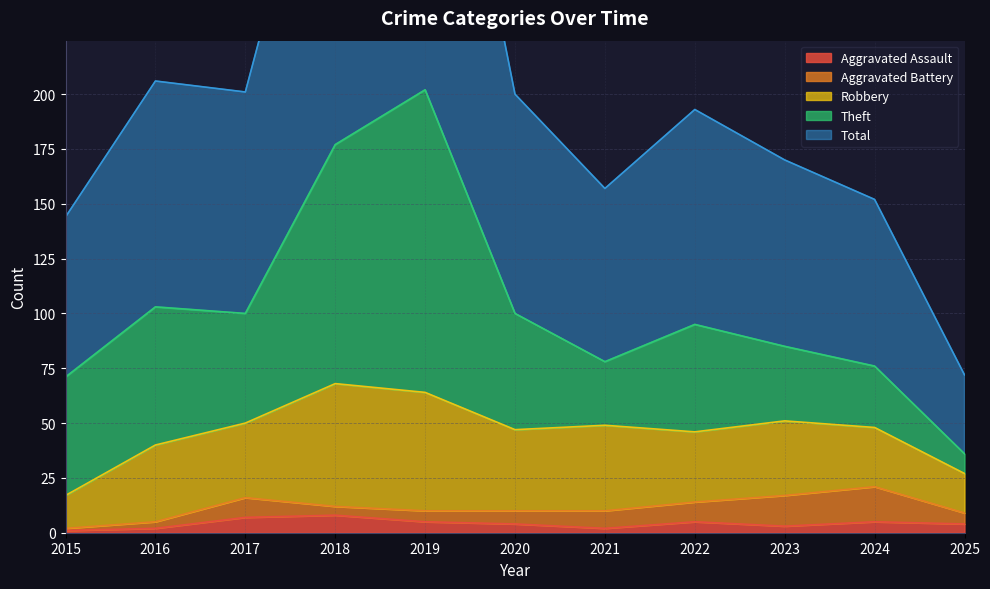

Where is the first local minimum for Aggravated Battery?

2018